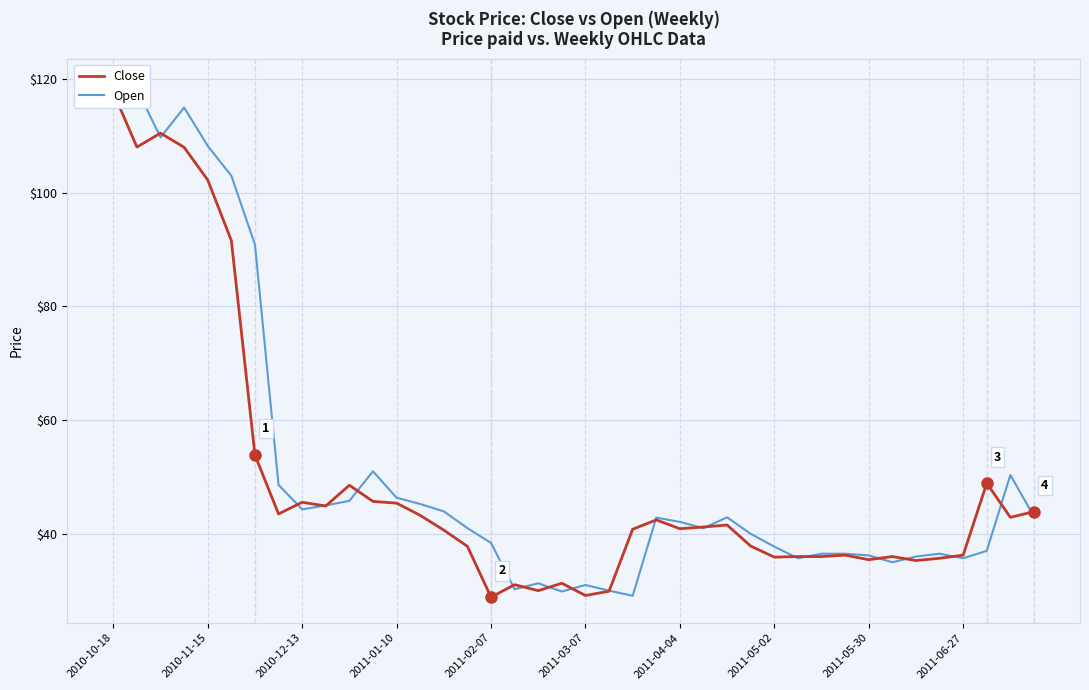

Which series has the widest spread of values?

Open